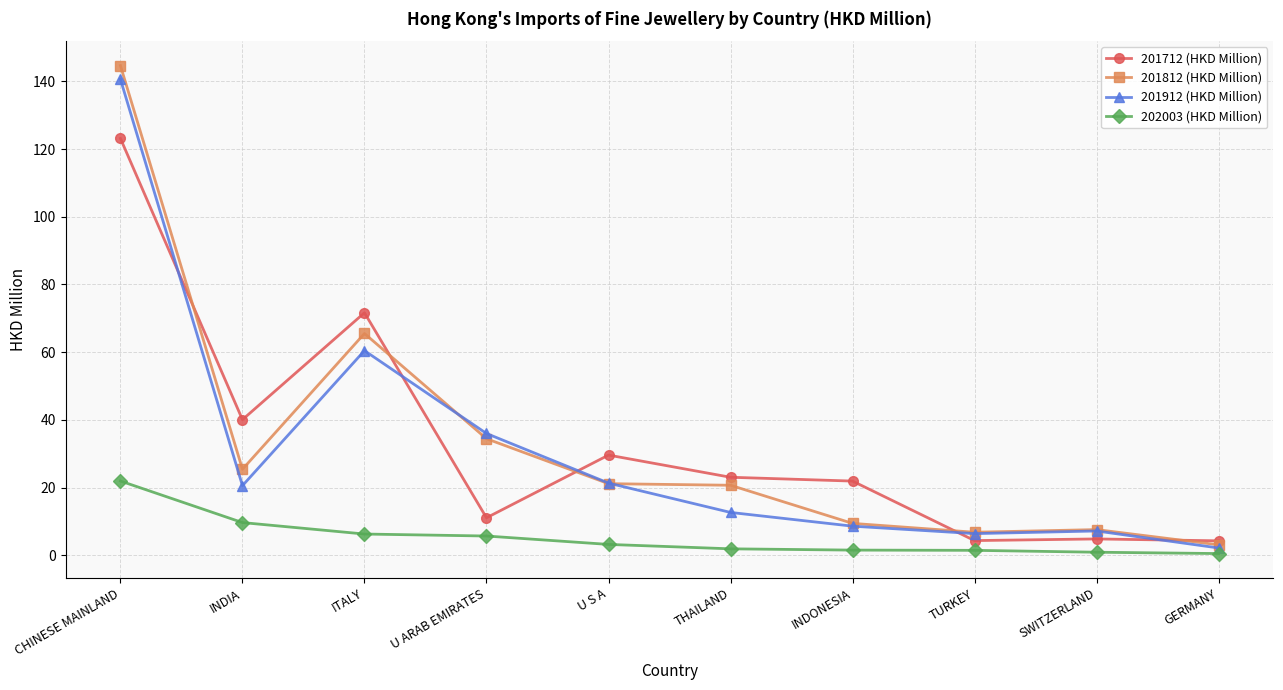

Where is the first local maximum for 201912 (HKD Million)?

ITALY